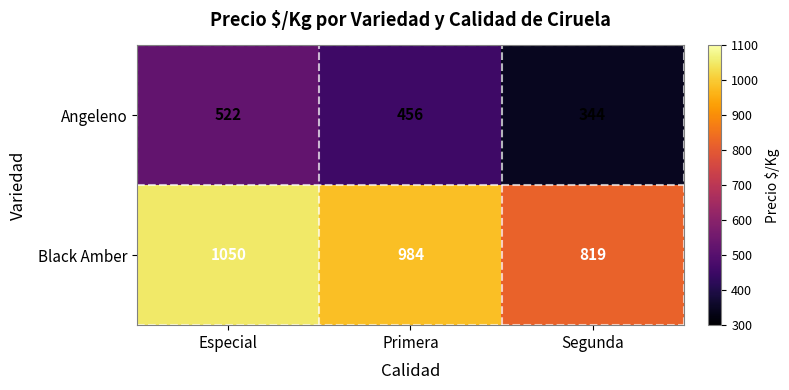

List the series in order of their peak value, lowest first.

Angeleno, Black Amber